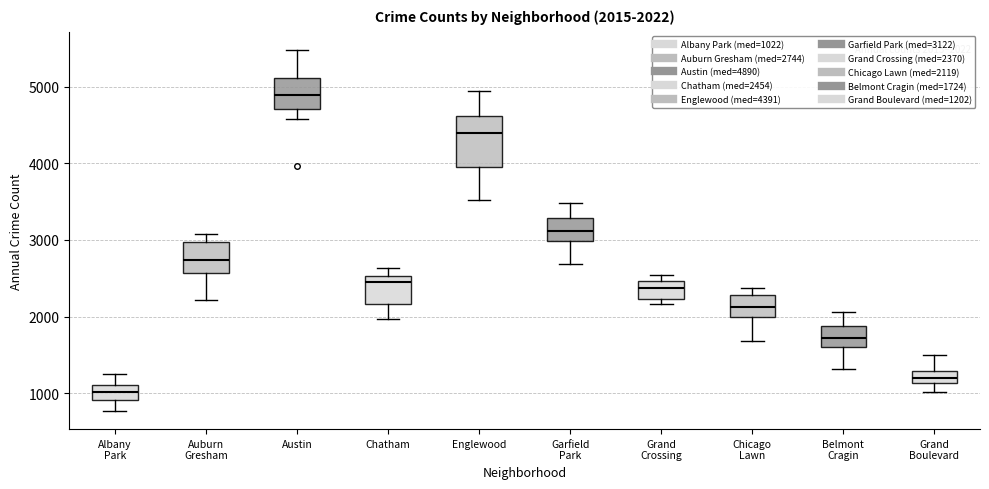

Which box has the lowest median line?

Albany Park